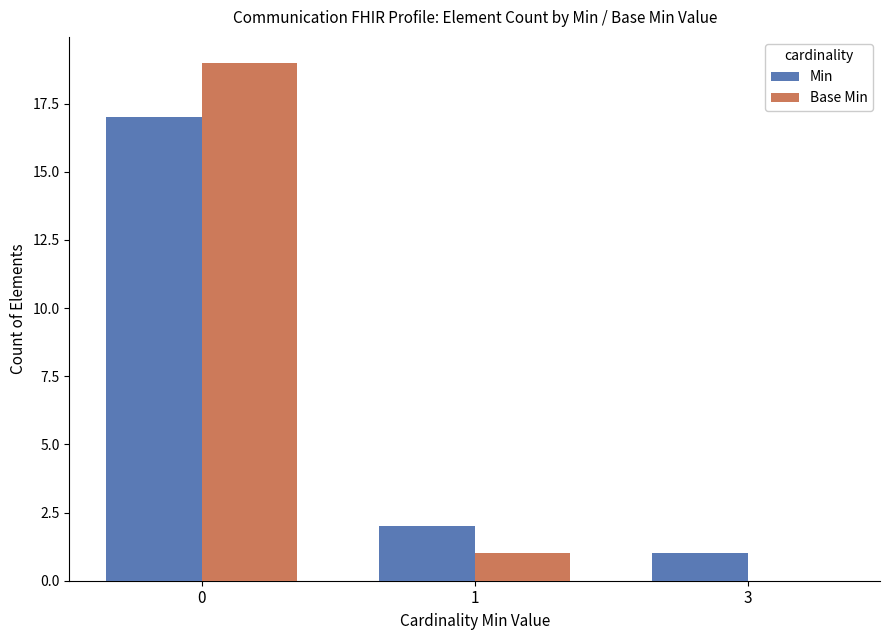

Is the value of Base Min at 3 greater than the value of Min at 3?

No